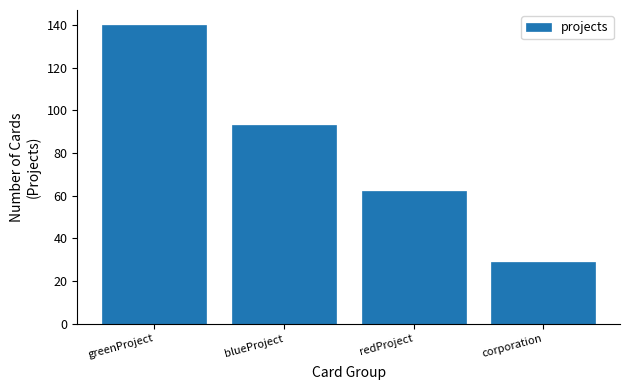

Reading left to right, list all the values displayed in this chart.

140	93	62	29